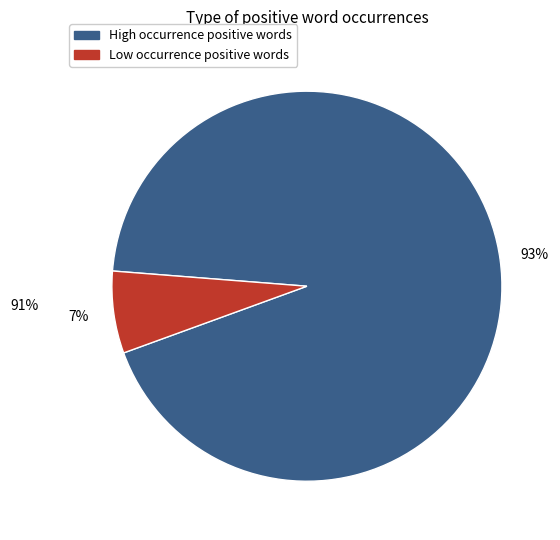

Do Low occurrence positive words and High occurrence positive words together represent more than half of the pie?

Yes